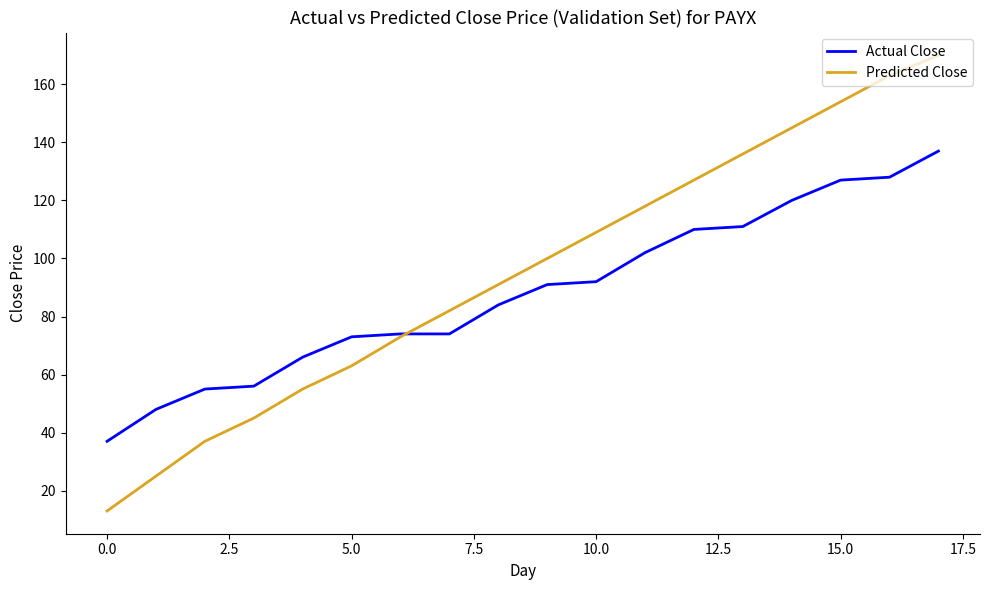

True or false: Predicted Close has more than 1 interior local peaks.

False